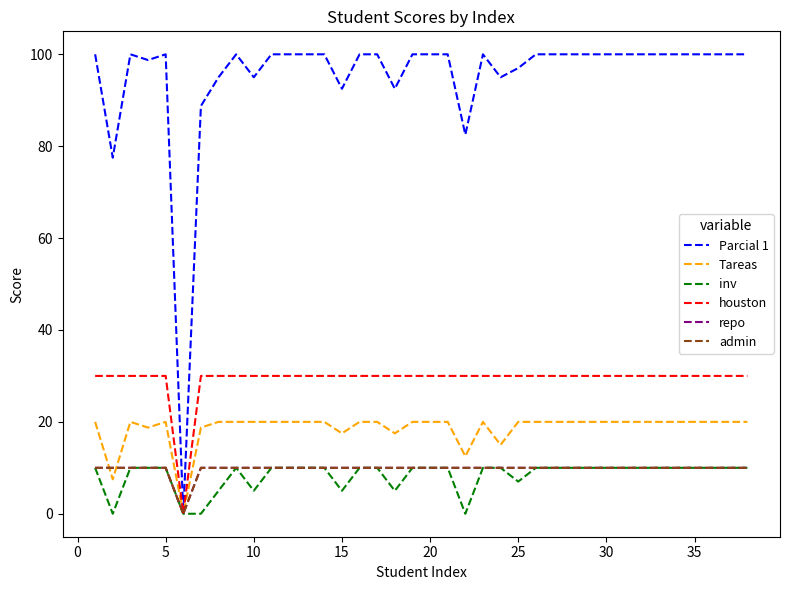

True or false: houston and inv cross at least once.

False